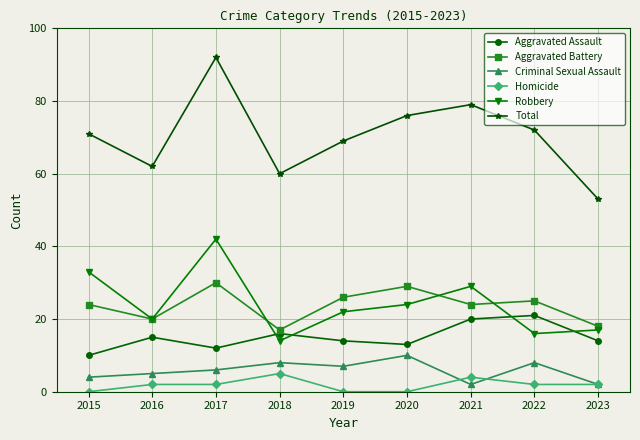

Is this an area chart (filled region under the line)?

No